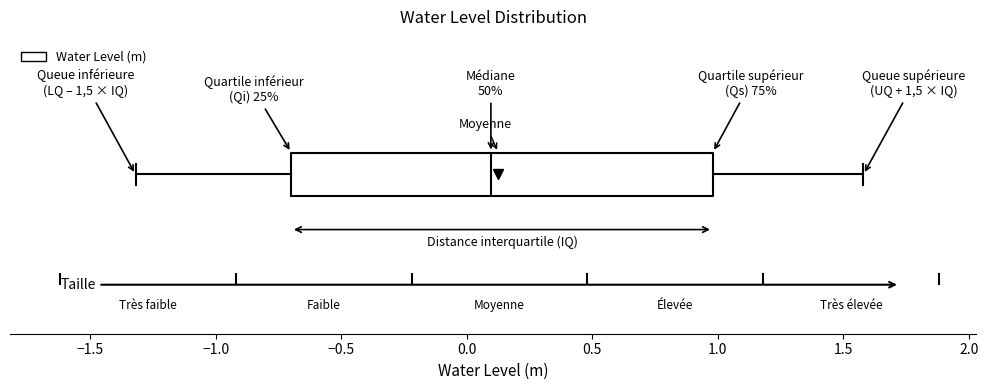

Transcribe this box plot: give where the median line is, the range the box spans, and where the two whiskers end, as read against the x-axis. The values are not printed on the chart, so give them approximately, as read against the axis.

median 0.1, box -0.7 to 1.0, whiskers -1.3 to 1.6